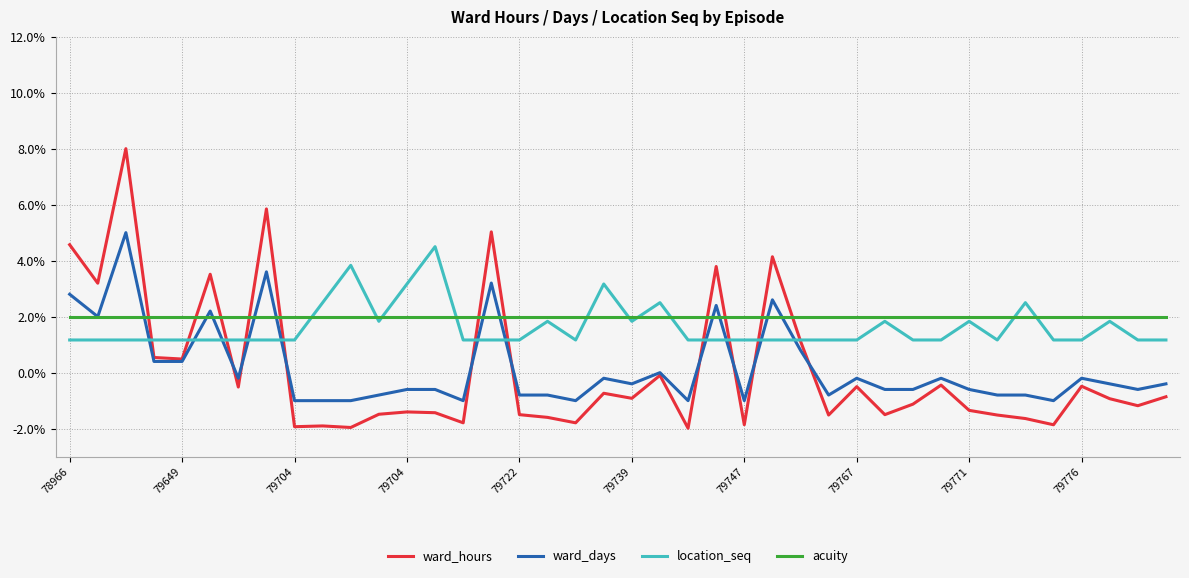

What is the smallest value displayed?

-2.0